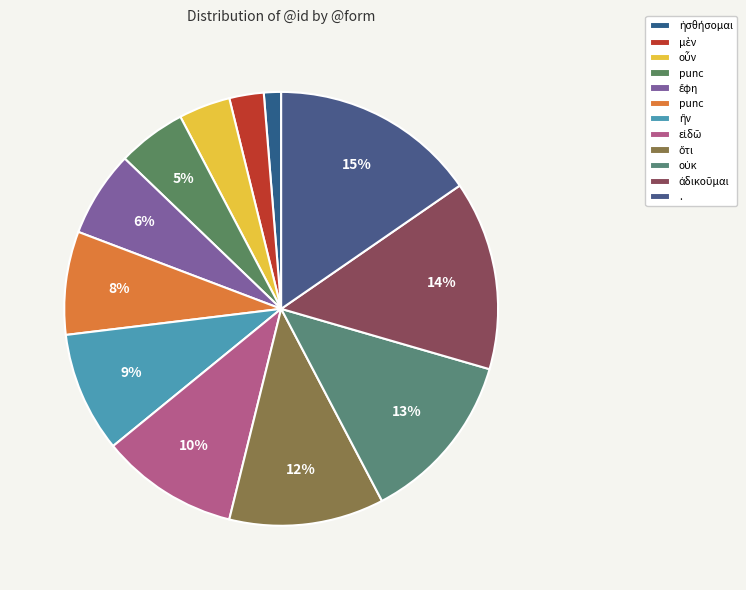

How many segments does this pie chart have?

12